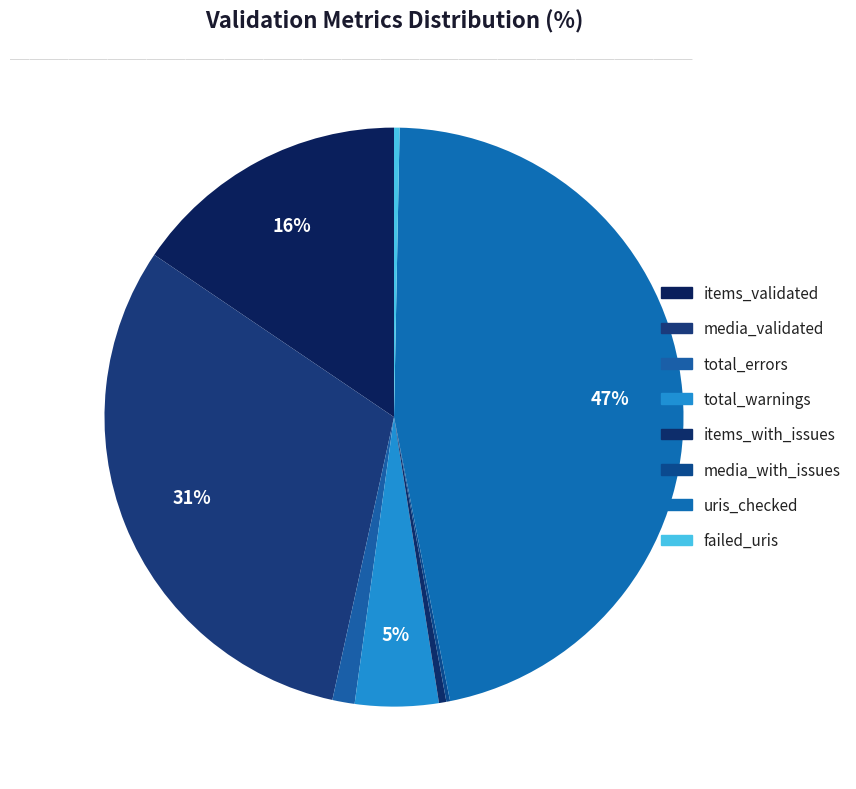

To the nearest percent, what portion does total_warnings represent?

5%